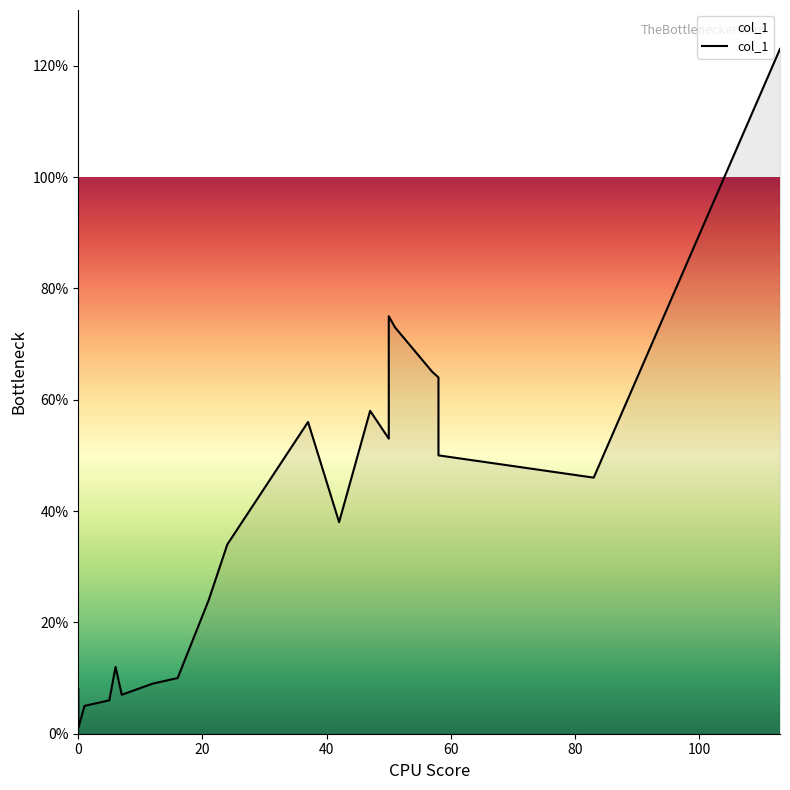

What is the sum of all values?

817